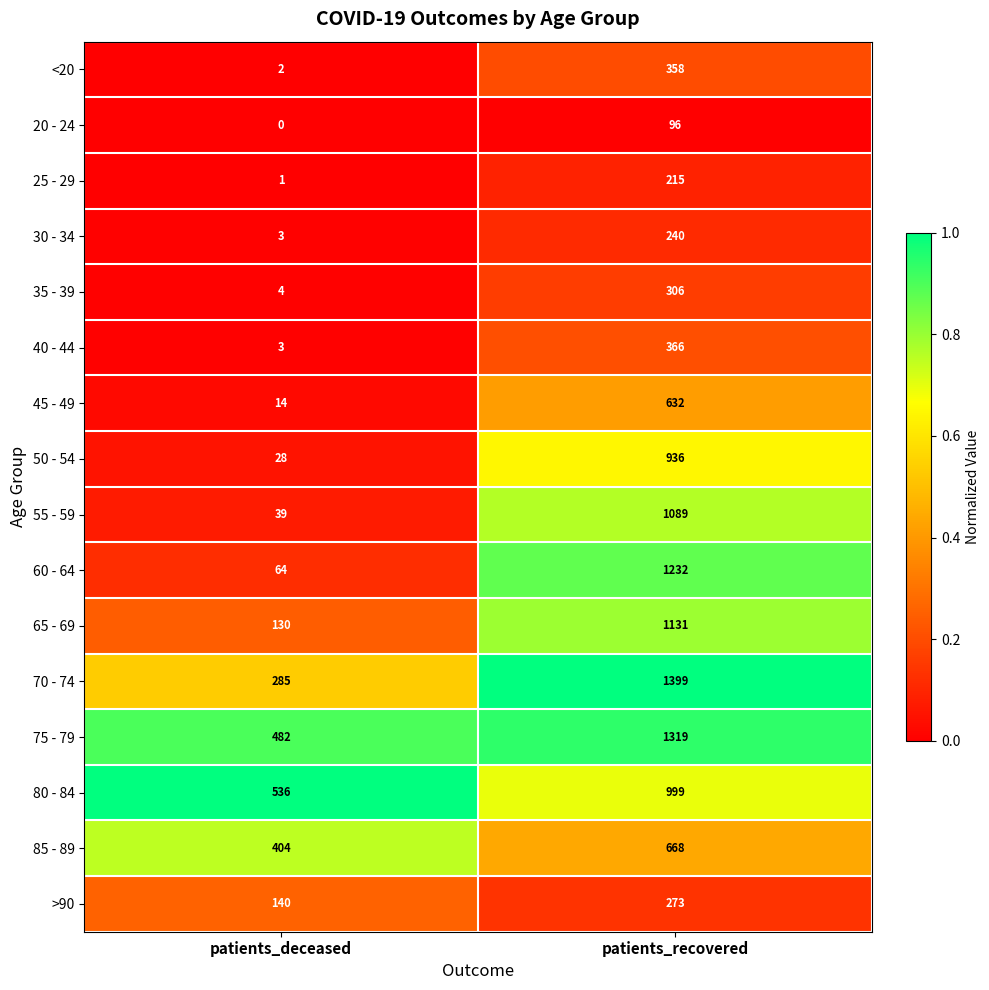

At which label does 35 - 39 reach its minimum?

patients_deceased